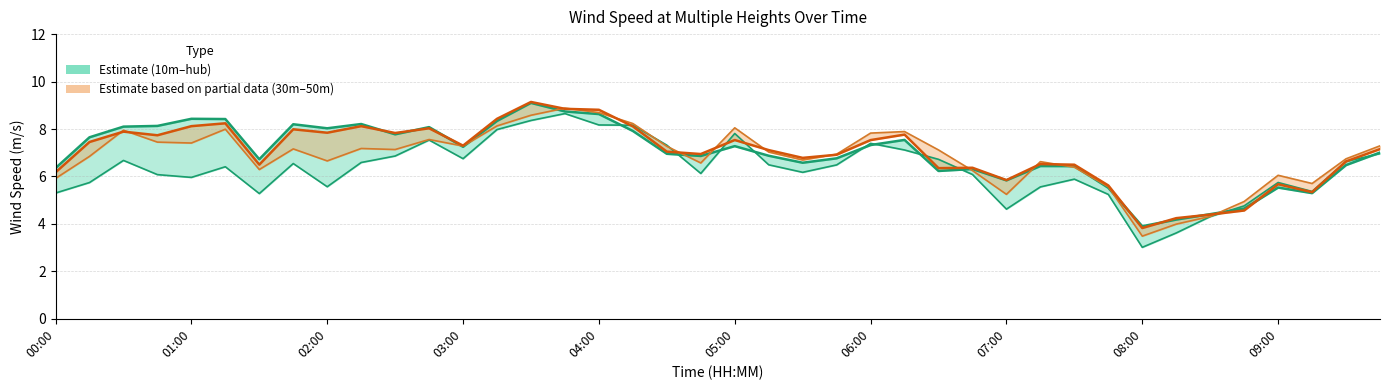

At 02:00, list the series in order from smallest to largest.

Wind speed 10m (m/s), Wind speed 50m (m/s), Wind speed 30m (m/s), Wind speed hub (m/s)